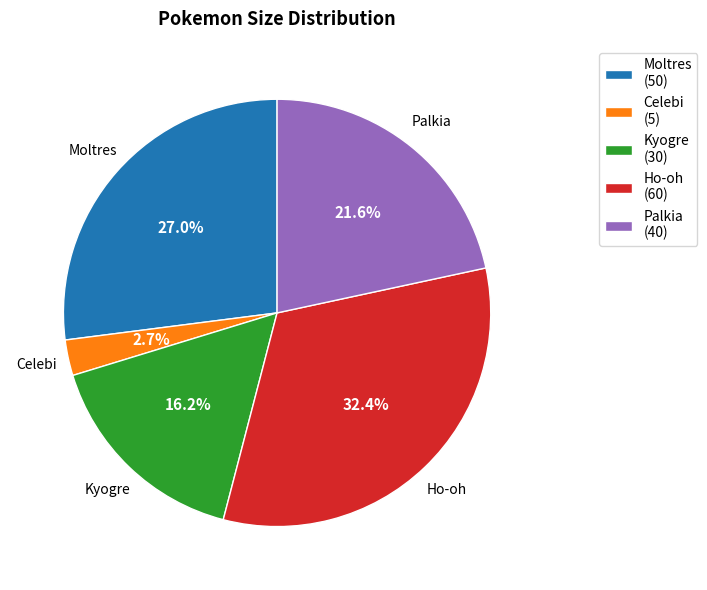

To the nearest percent, what is the difference between the Celebi and Palkia slice percentages?

19%